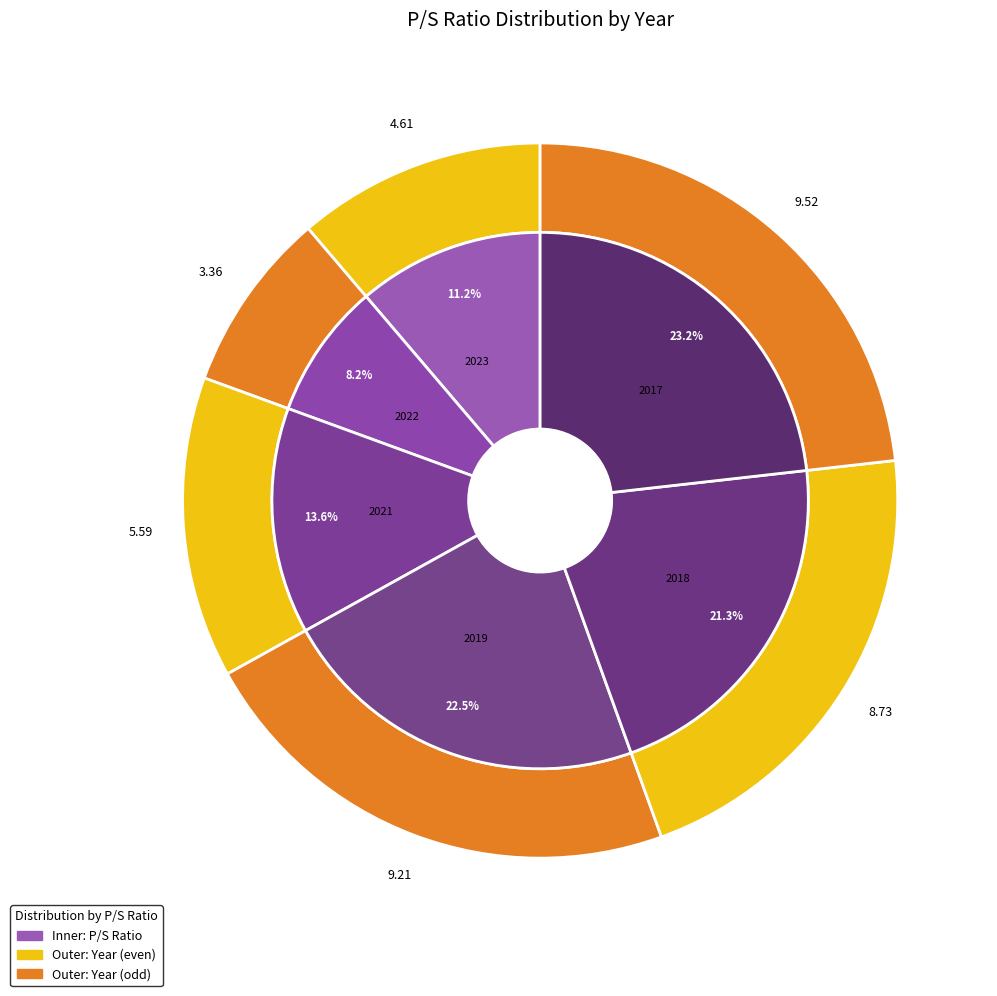

Is the sum of 2019 and 2018 greater than half?

No